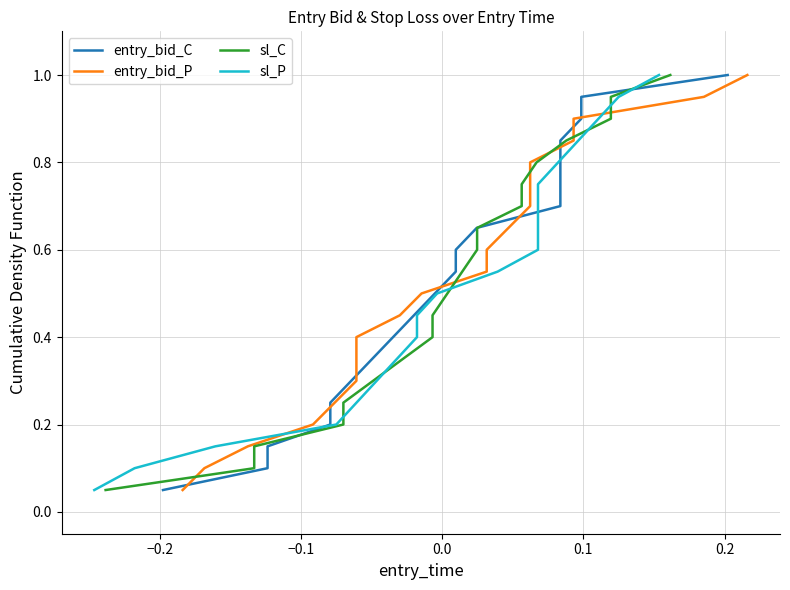

What are all the series names shown in the legend?

entry_bid_C, entry_bid_P, sl_C, sl_P